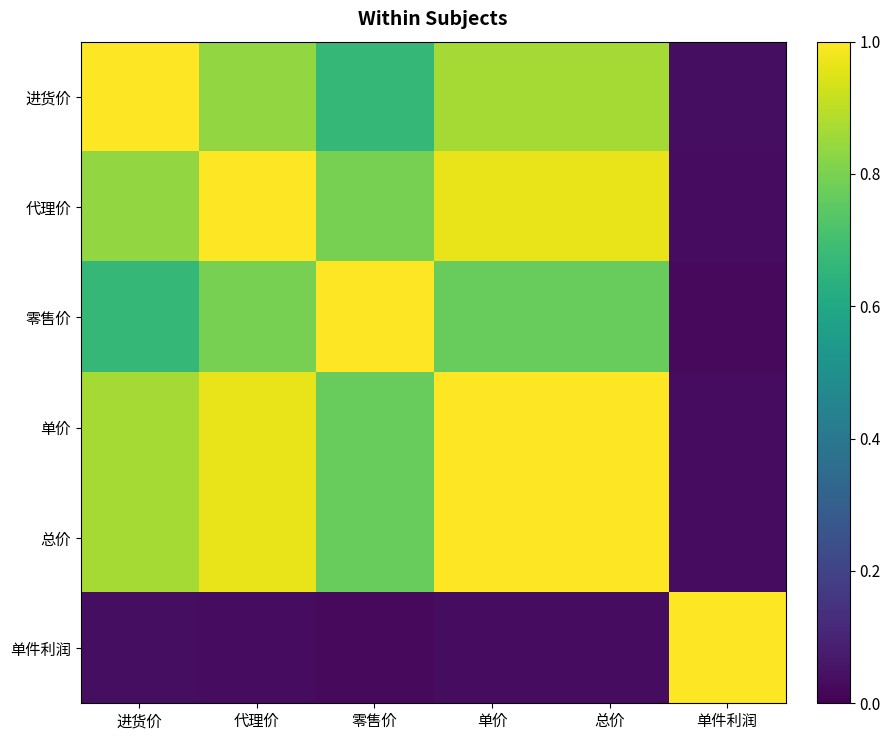

At which category does the chart reach its peak across all series?

进货价